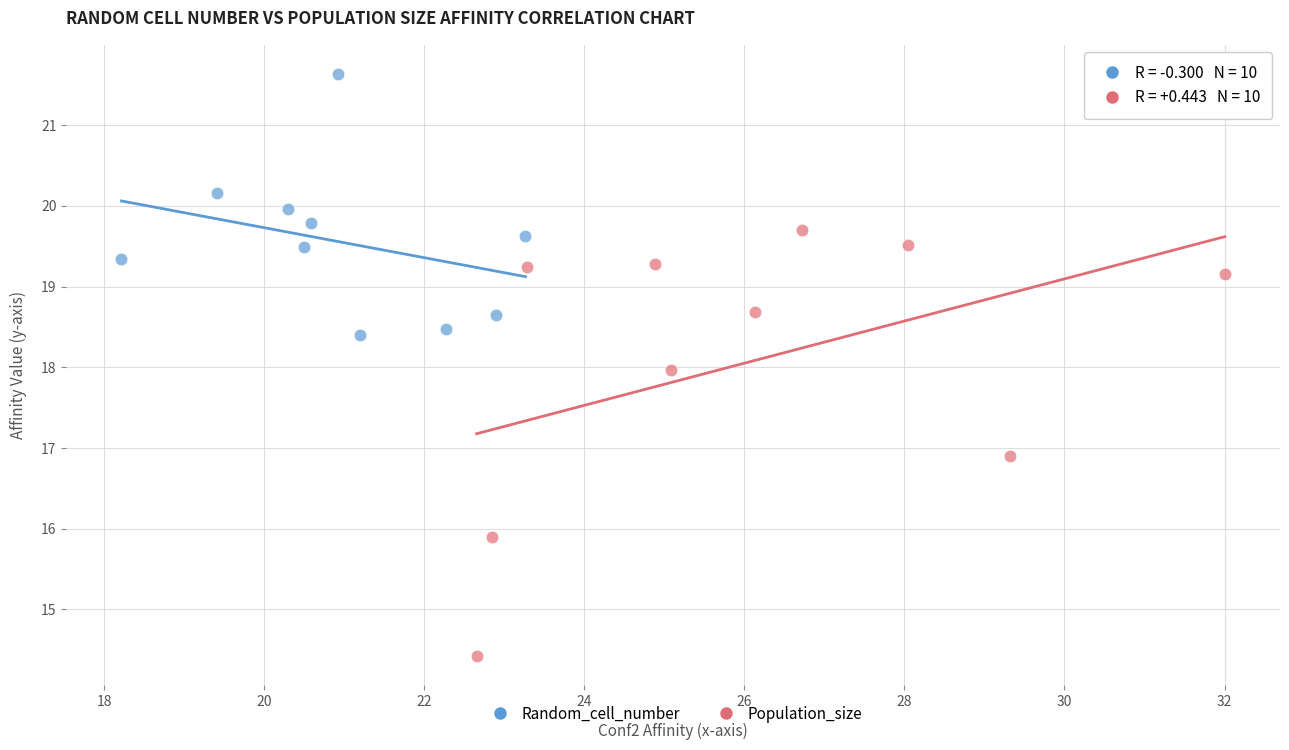

Which series has the widest spread of Y values?

Population_size